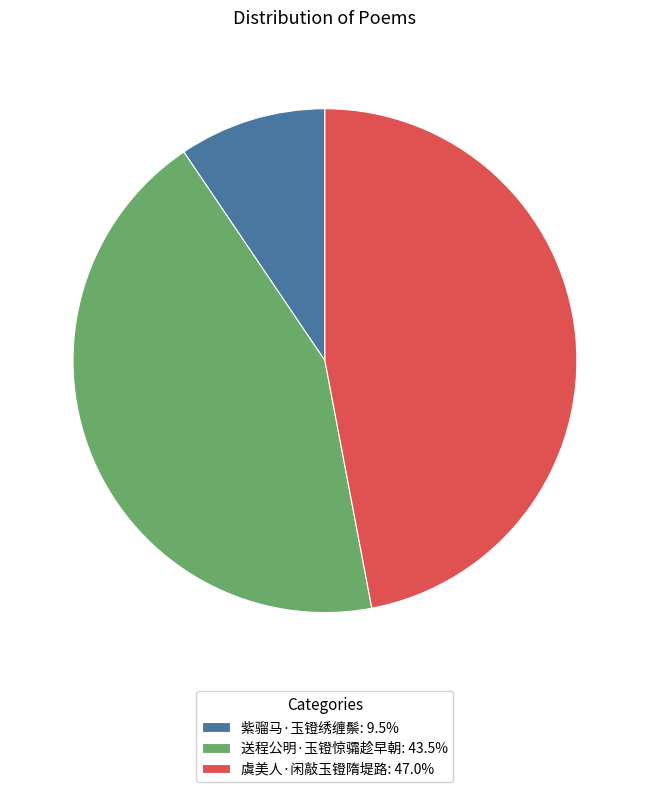

True or false: 紫骝马·玉镫绣缠鬃 accounts for 9% of the total.

True